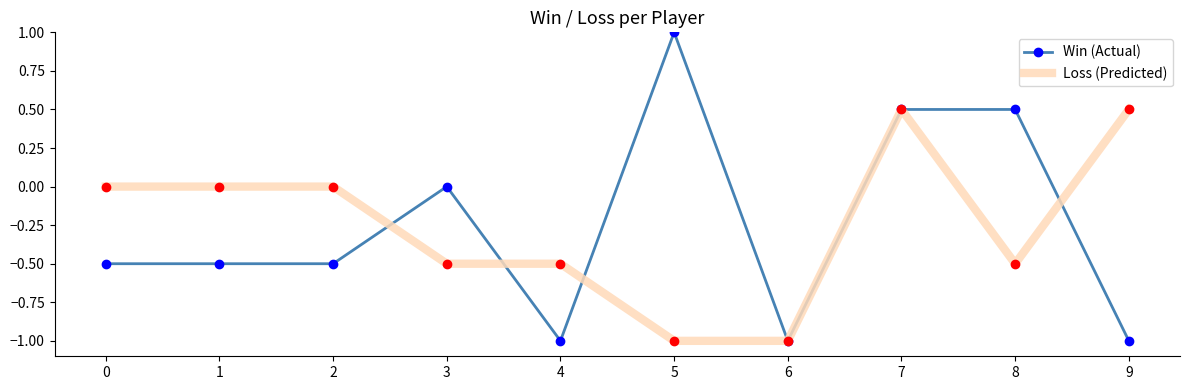

Rank the series by their maximum value, from highest to lowest.

Win (Actual), Loss (Predicted)